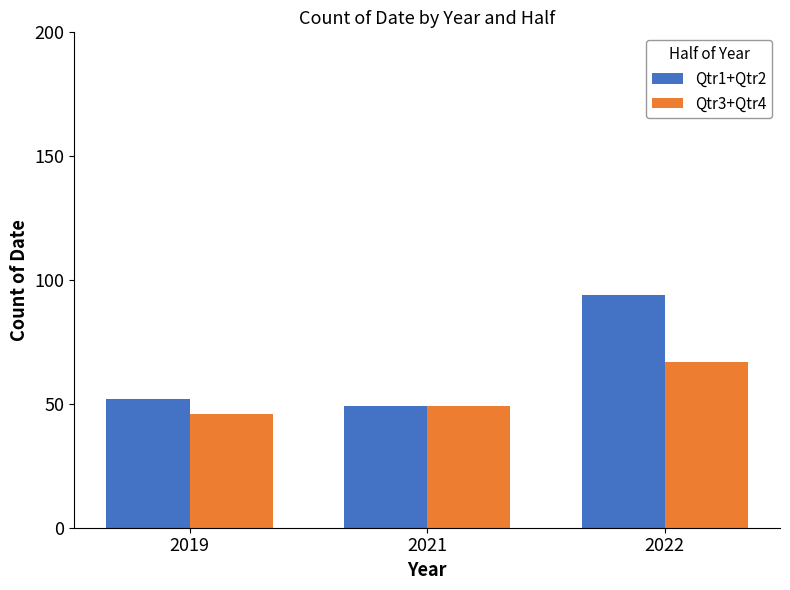

What is the greatest value displayed?

94